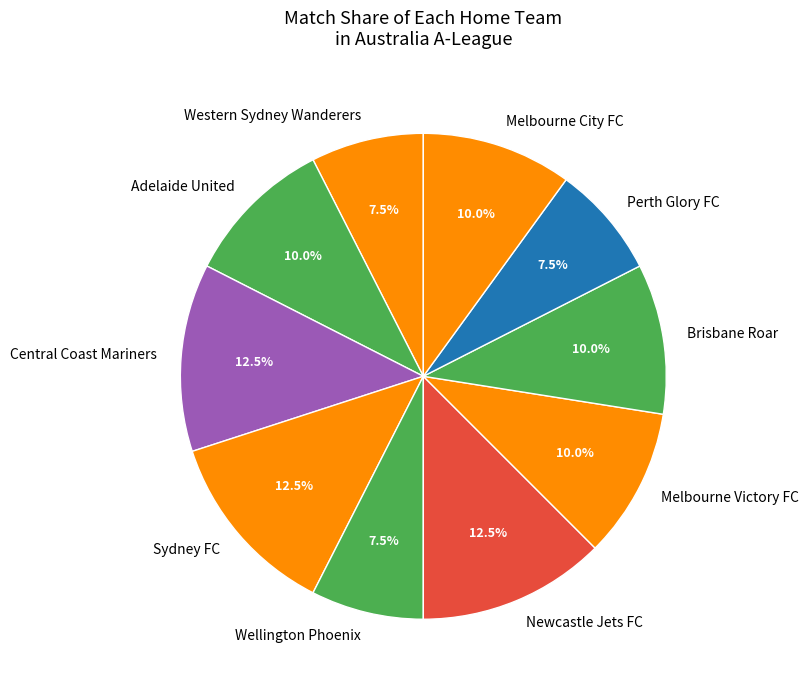

Is the sum of Perth Glory FC and Sydney FC greater than half?

No